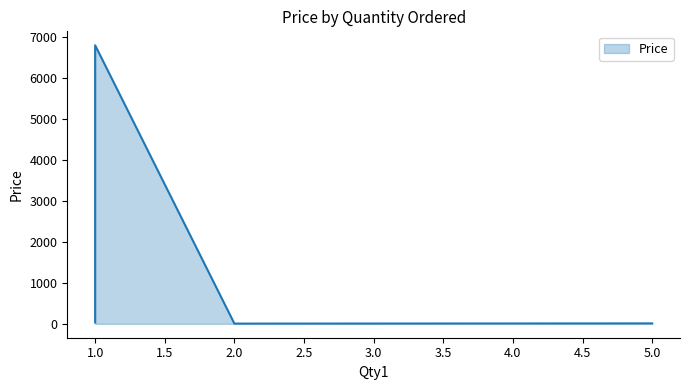

What is the sum of all values?

6839.4